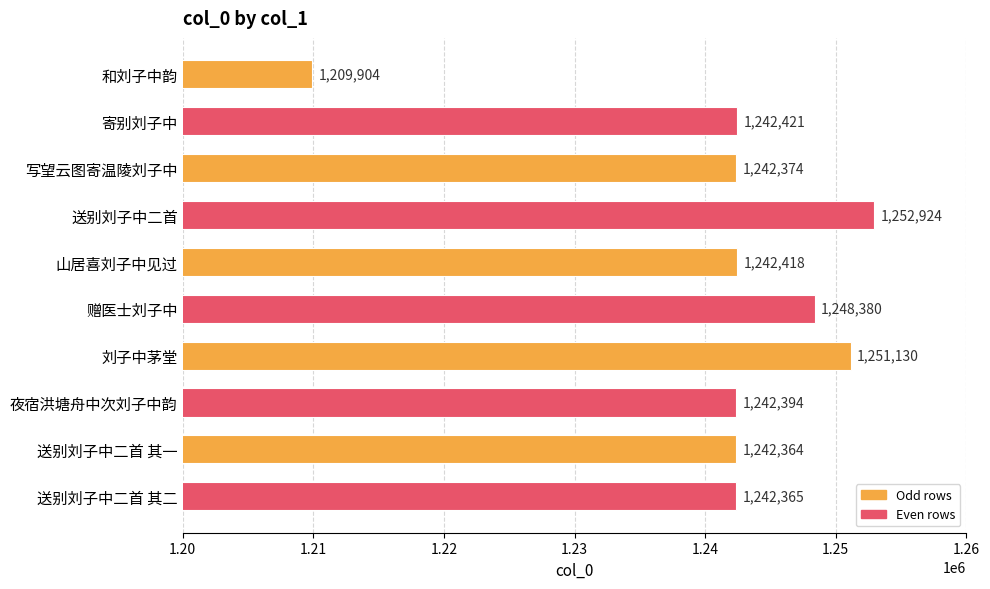

Between 夜宿洪塘舟中次刘子中韵 and 送别刘子中二首 其一, which is larger?

夜宿洪塘舟中次刘子中韵